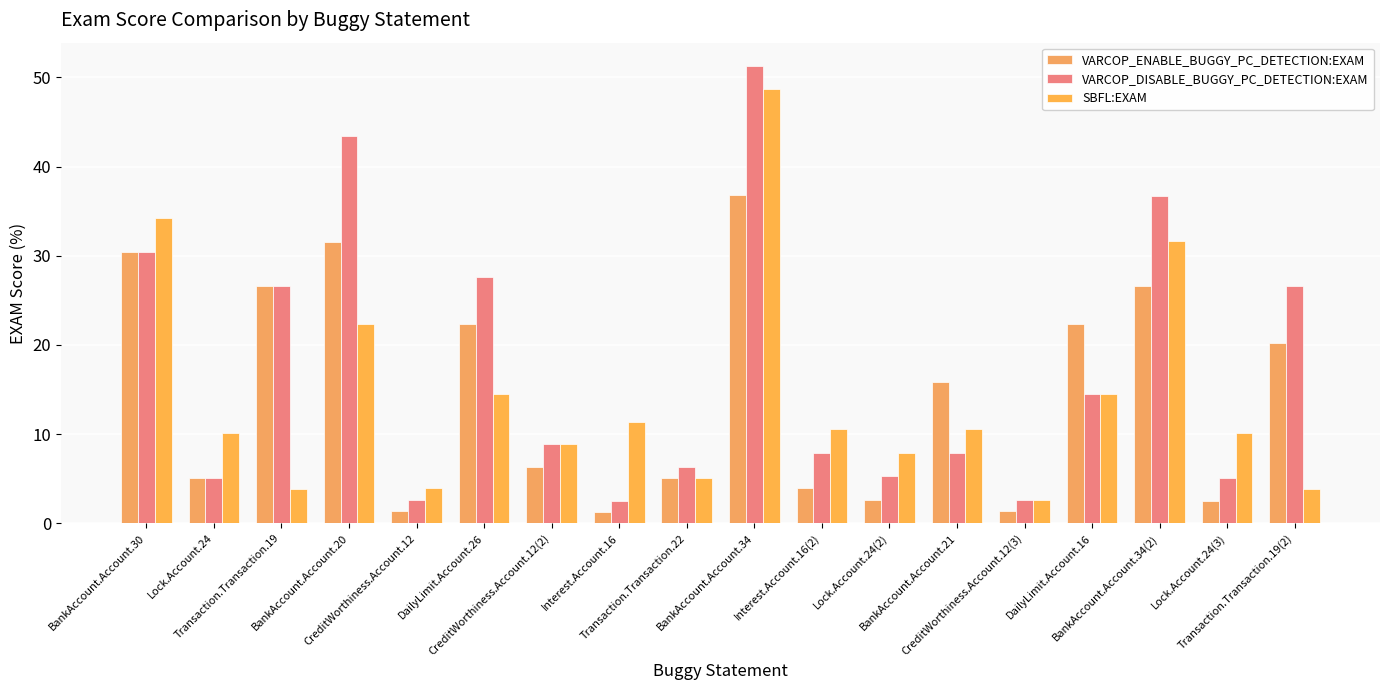

Reading left to right, what are all the values shown in this chart?

VARCOP_ENABLE_BUGGY_PC_DETECTION:EXAM: BankAccount.Account.30=30.4	Lock.Account.24=5.1	Transaction.Transaction.19=26.6	BankAccount.Account.20=31.6	CreditWorthiness.Account.12=1.3	DailyLimit.Account.26=22.4	CreditWorthiness.Account.12(2)=6.3	Interest.Account.16=1.3	Transaction.Transaction.22=5.1	BankAccount.Account.34=36.8	Interest.Account.16(2)=4.0	Lock.Account.24(2)=2.6	BankAccount.Account.21=15.8	CreditWorthiness.Account.12(3)=1.3	DailyLimit.Account.16=22.4	BankAccount.Account.34(2)=26.6	Lock.Account.24(3)=2.5	Transaction.Transaction.19(2)=20.2
VARCOP_DISABLE_BUGGY_PC_DETECTION:EXAM: BankAccount.Account.30=30.4	Lock.Account.24=5.1	Transaction.Transaction.19=26.6	BankAccount.Account.20=43.4	CreditWorthiness.Account.12=2.6	DailyLimit.Account.26=27.6	CreditWorthiness.Account.12(2)=8.9	Interest.Account.16=2.5	Transaction.Transaction.22=6.3	BankAccount.Account.34=51.3	Interest.Account.16(2)=7.9	Lock.Account.24(2)=5.3	BankAccount.Account.21=7.9	CreditWorthiness.Account.12(3)=2.6	DailyLimit.Account.16=14.5	BankAccount.Account.34(2)=36.7	Lock.Account.24(3)=5.1	Transaction.Transaction.19(2)=26.6
SBFL:EXAM: BankAccount.Account.30=34.2	Lock.Account.24=10.1	Transaction.Transaction.19=3.8	BankAccount.Account.20=22.4	CreditWorthiness.Account.12=4.0	DailyLimit.Account.26=14.5	CreditWorthiness.Account.12(2)=8.9	Interest.Account.16=11.4	Transaction.Transaction.22=5.1	BankAccount.Account.34=48.7	Interest.Account.16(2)=10.5	Lock.Account.24(2)=7.9	BankAccount.Account.21=10.5	CreditWorthiness.Account.12(3)=2.6	DailyLimit.Account.16=14.5	BankAccount.Account.34(2)=31.6	Lock.Account.24(3)=10.1	Transaction.Transaction.19(2)=3.8